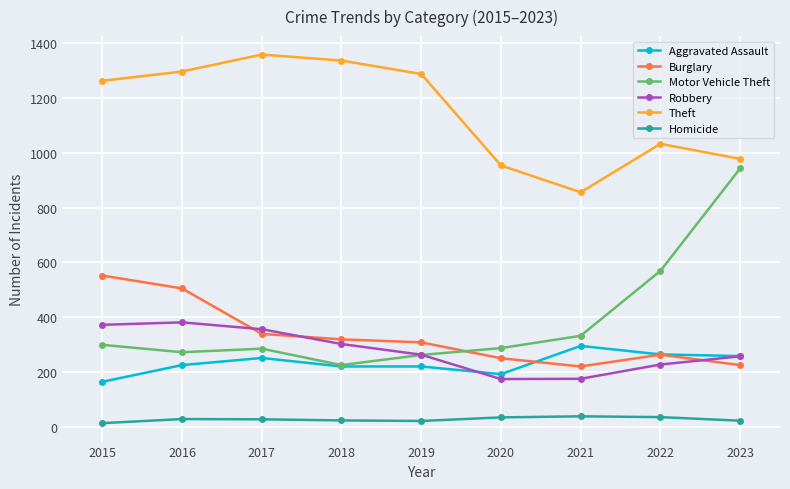

What is the smallest value displayed?

13